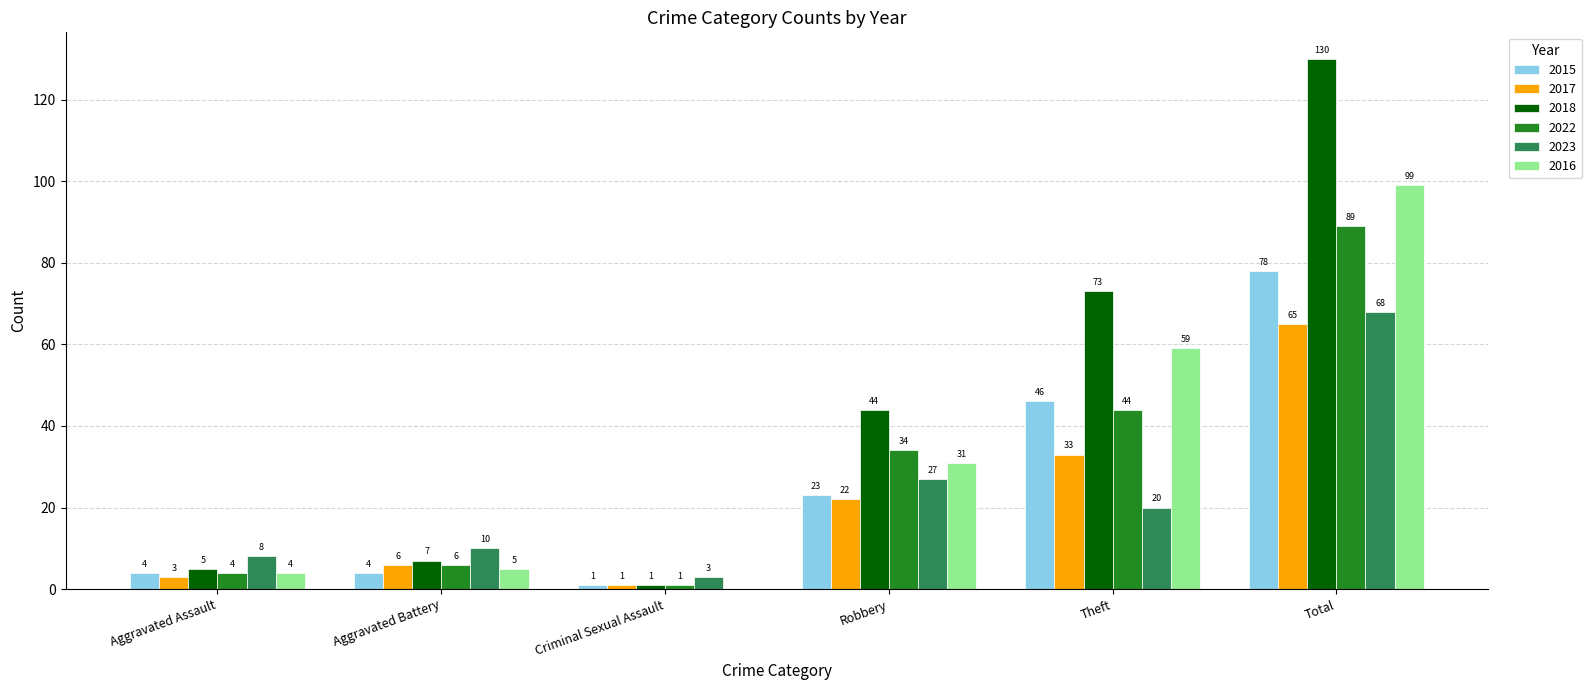

Count the number of data series in this chart.

6